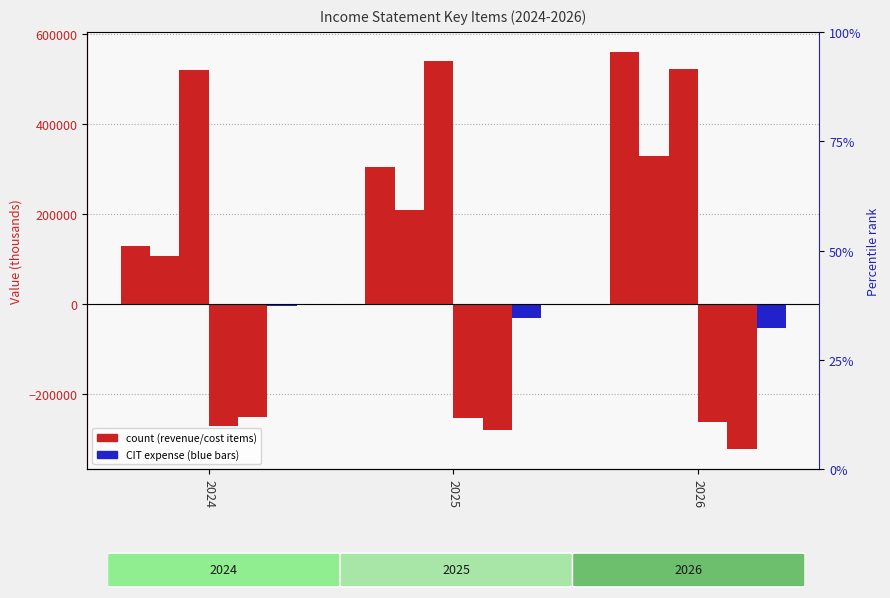

What is the smallest value displayed?

-323408.5